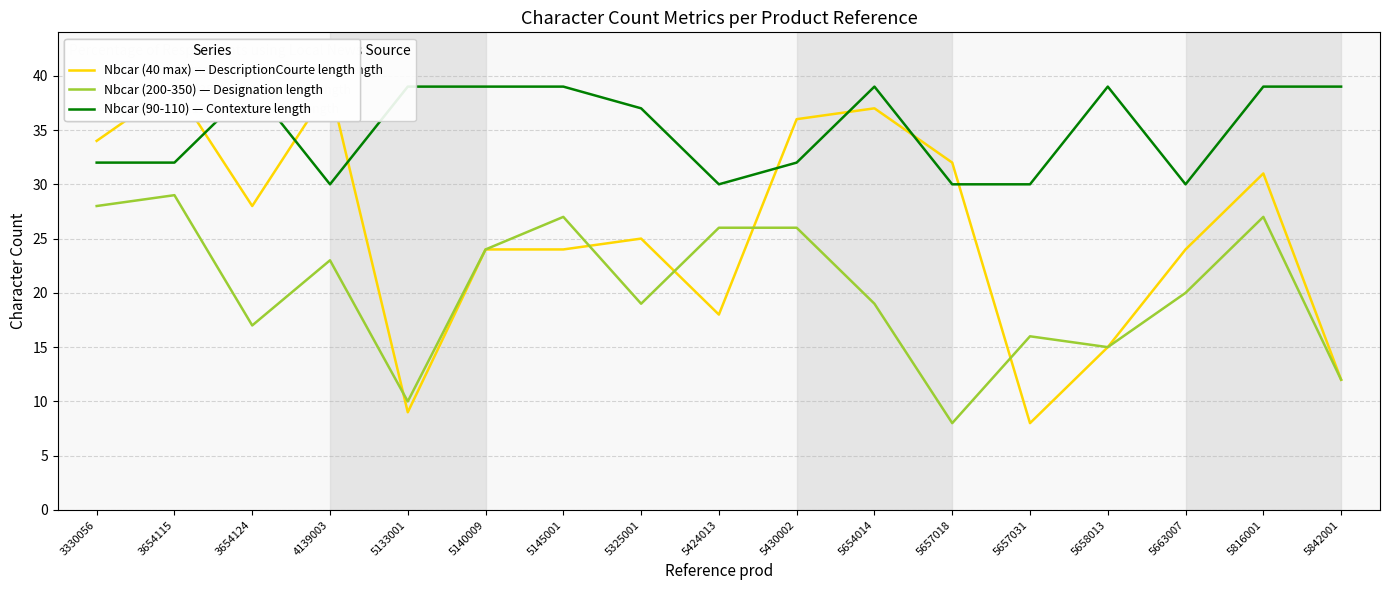

What is the difference between the second highest and second lowest values in the Nbcar (40 max) — DescriptionCourte length series?

30